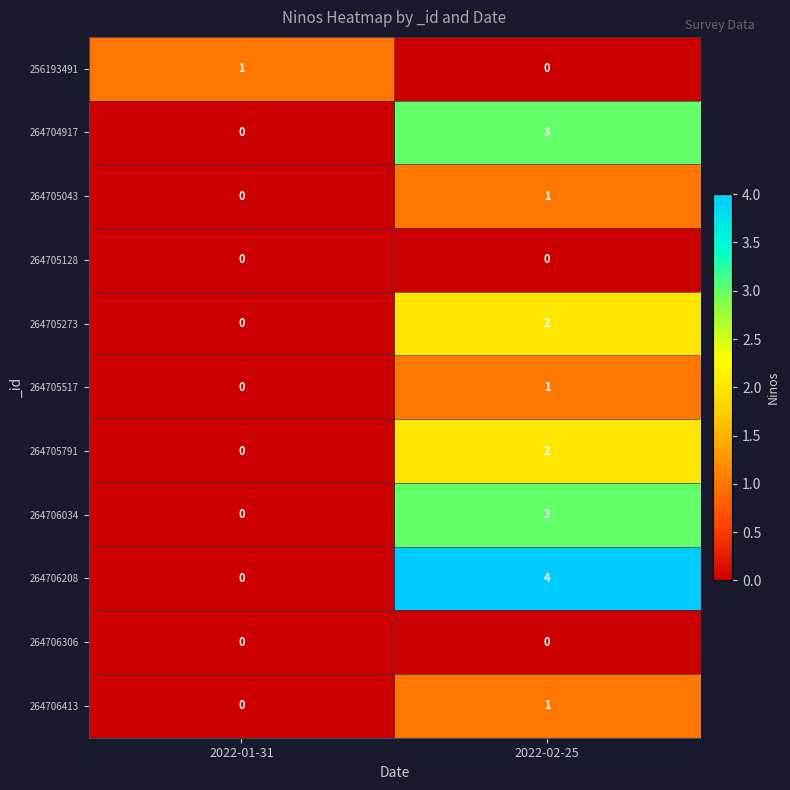

List the labels in order of 264705517 value, largest first.

2022-02-25, 2022-01-31